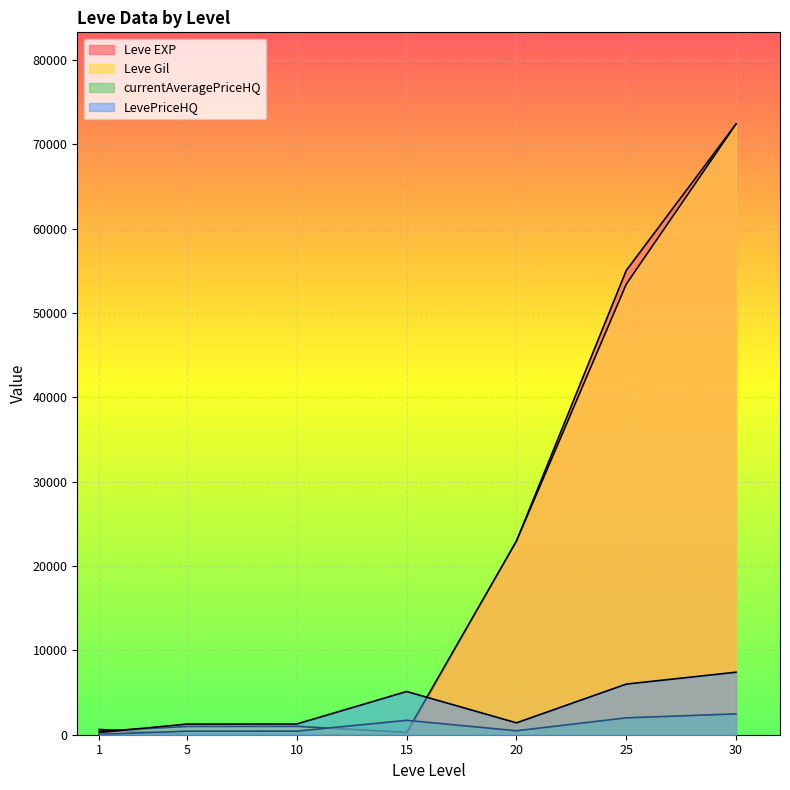

Does the chart display data point markers on the line(s)?

No